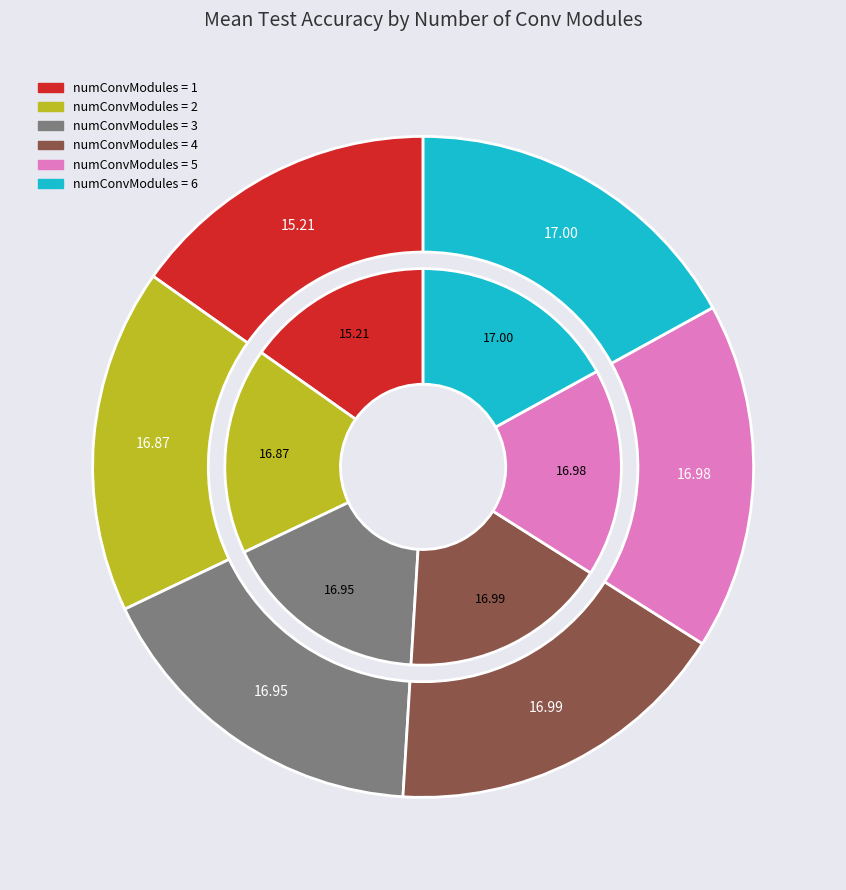

What percentage is the 2 slice, to the nearest percent?

17%